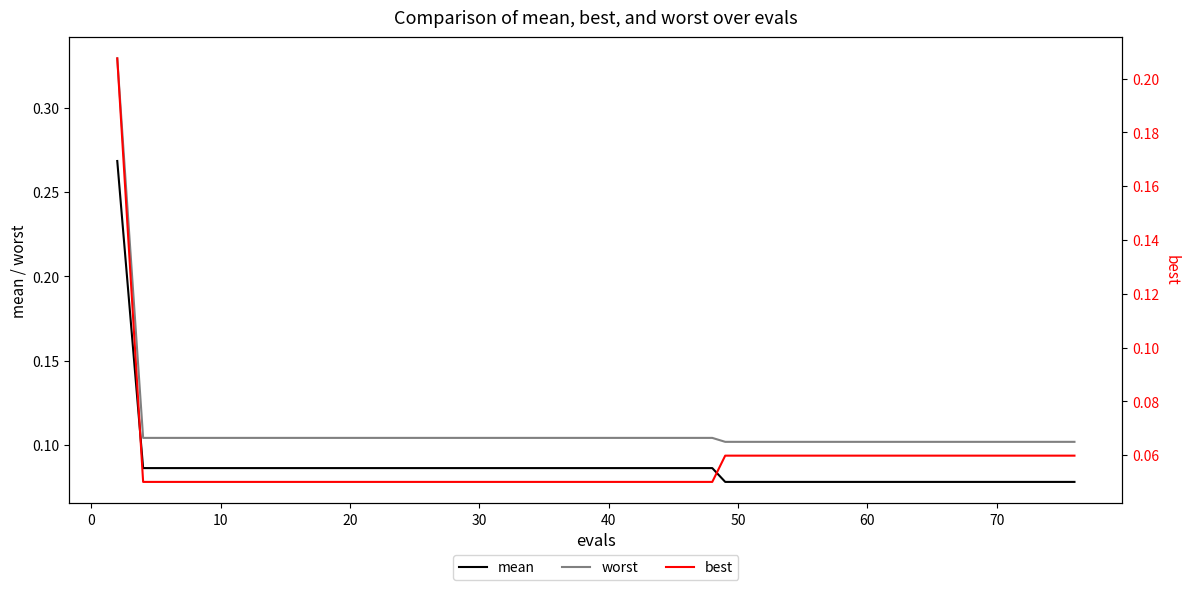

List the series in order of their peak value, lowest first.

best, mean, worst